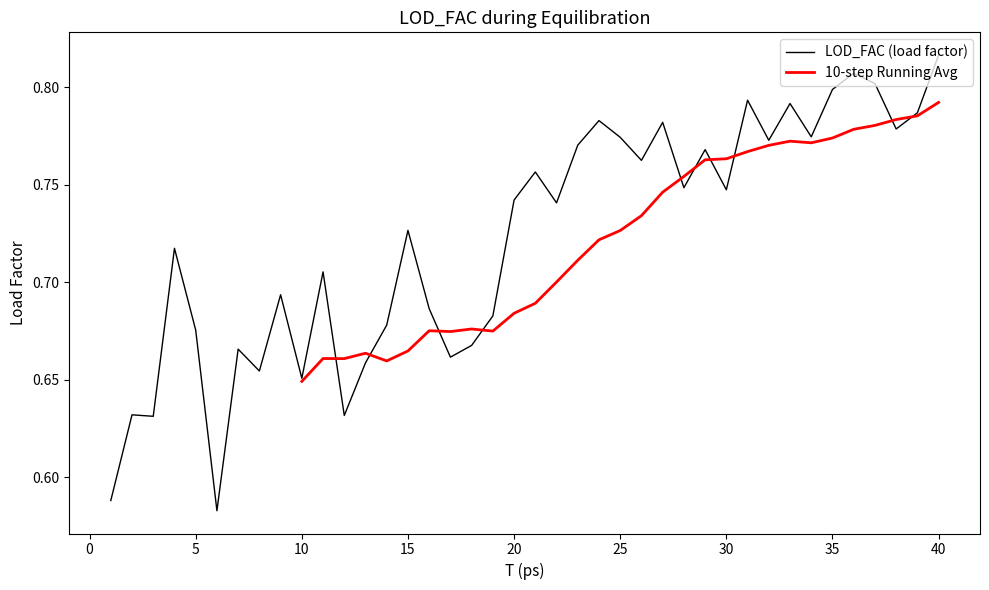

The value of LOD_FAC (load factor) at 5 is 0.2. True or false?

False